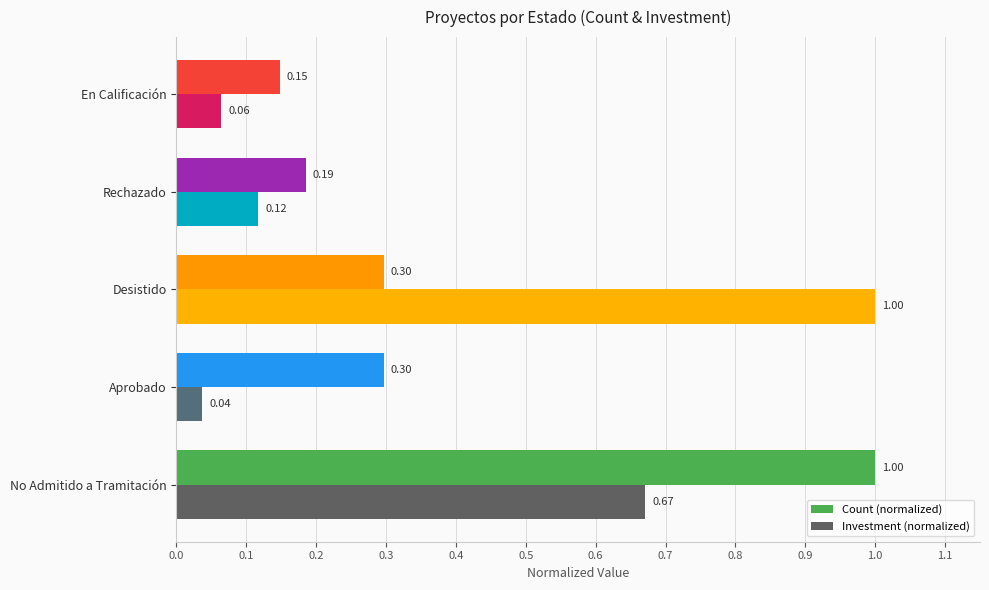

Which series has the largest range (max minus min)?

Investment (normalized)